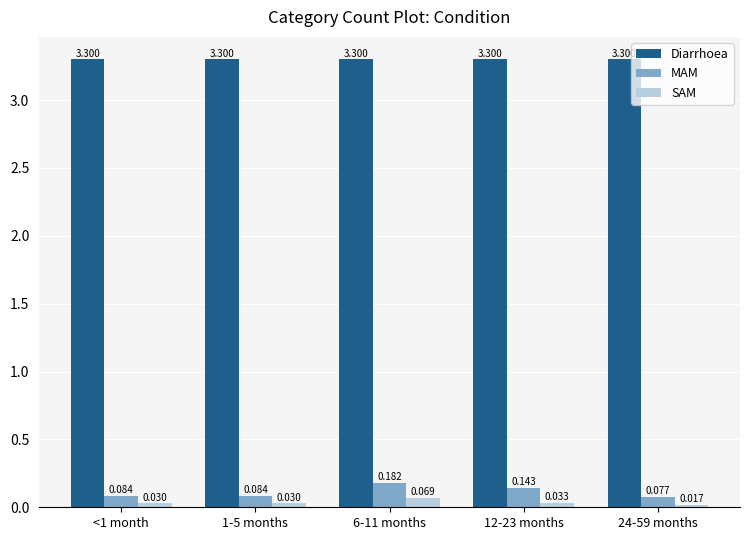

Between <1 month and 12-23 months, which series saw the biggest shift?

MAM